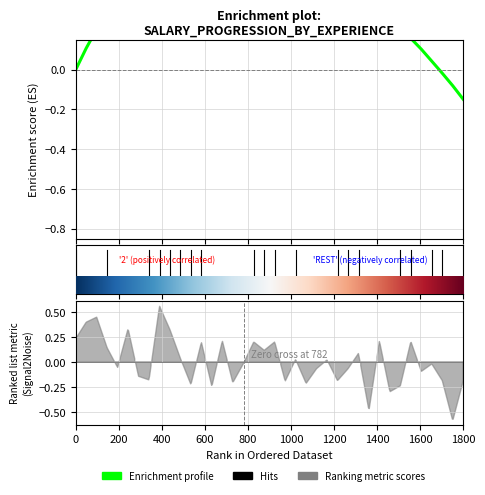

The value at 28 is 0.6. True or false?

False